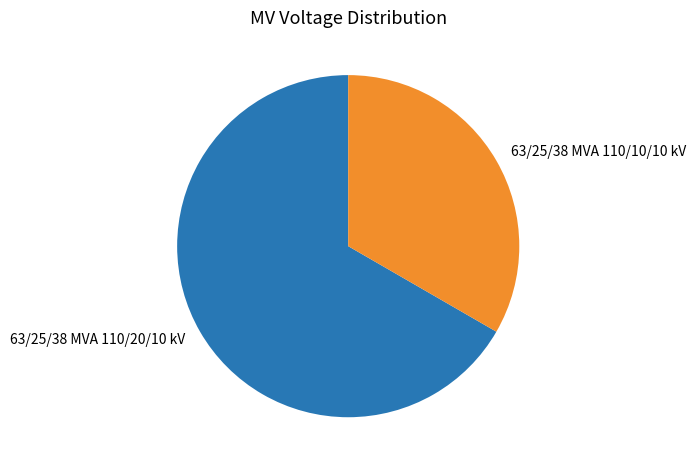

True or false: 63/25/38 MVA 110/10/10 kV accounts for 33% of the total.

True